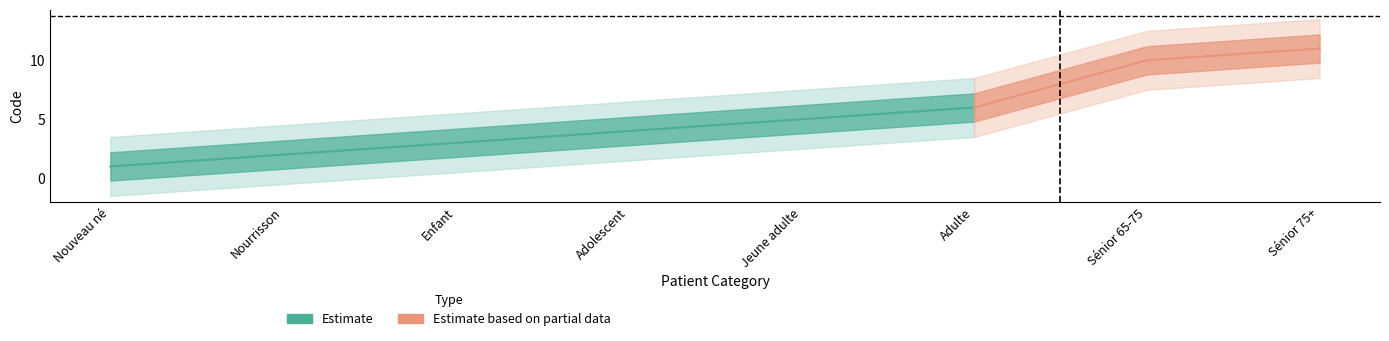

What is the label of the 5th point from the right?

Adolescent